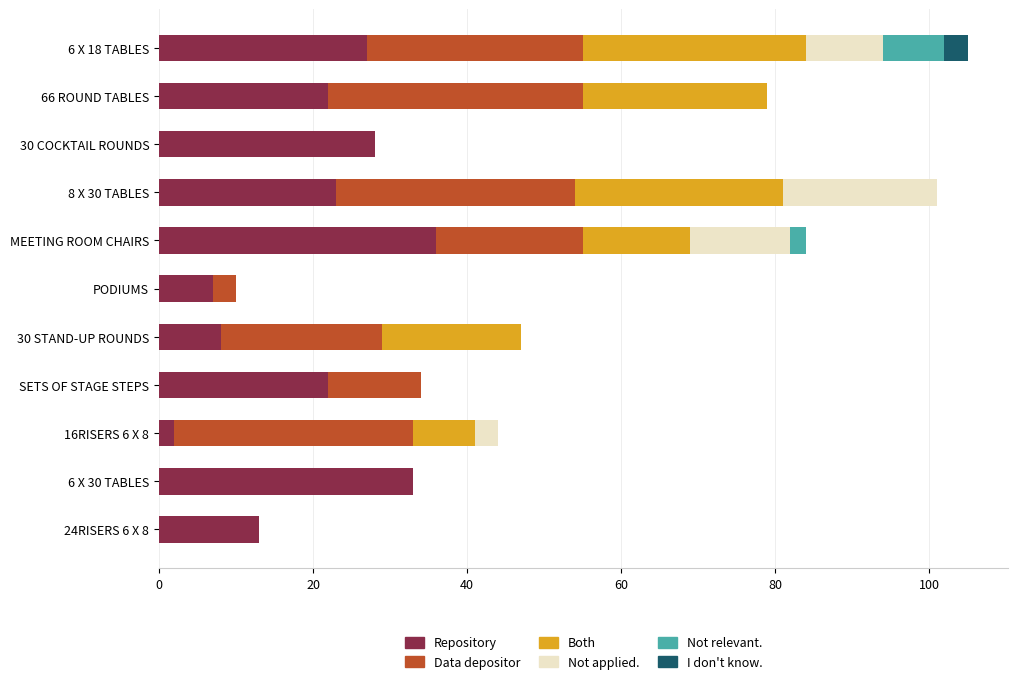

True or false: Repository has a value of 27 at 6 X 18 TABLES.

True